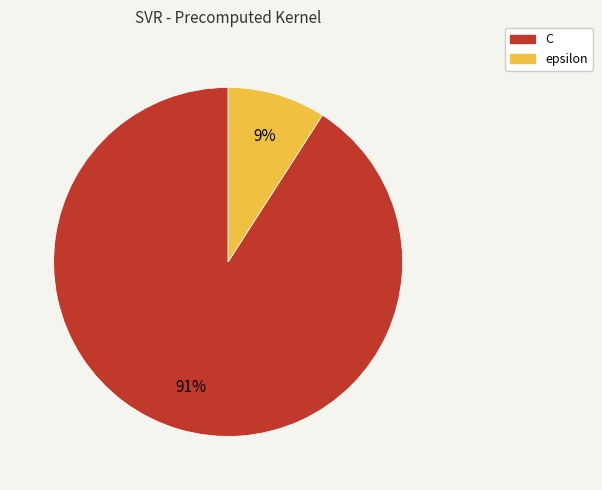

To the nearest percent, what is the combined percentage of epsilon and C?

100%